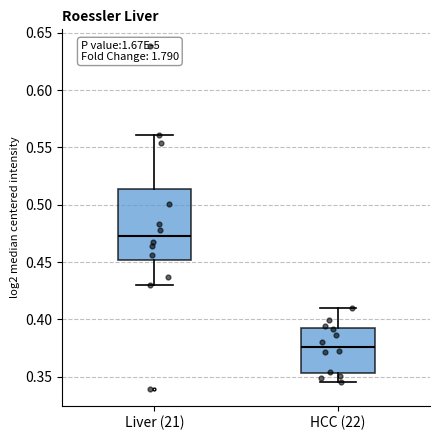

Which box's median line is the lowest?

HCC (22)